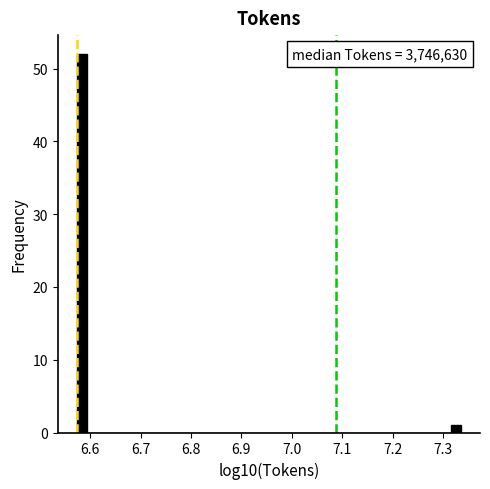

Read against the x-axis, roughly where is the centre of the tallest bar?

6.58